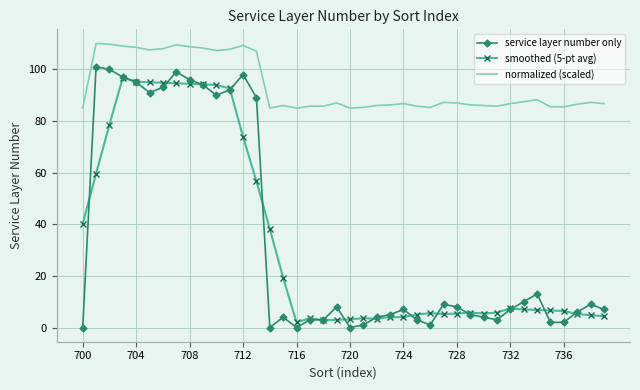

True or false: normalized (scaled) and smoothed (5-pt avg) cross at least once.

False